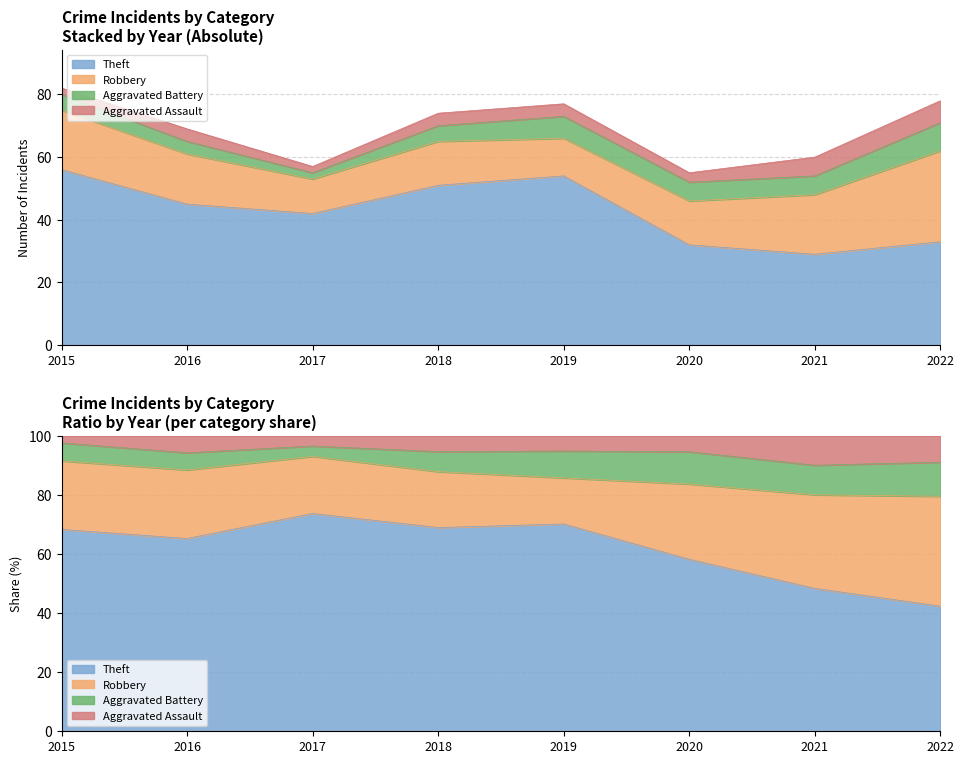

Which series has the widest spread of values?

Theft